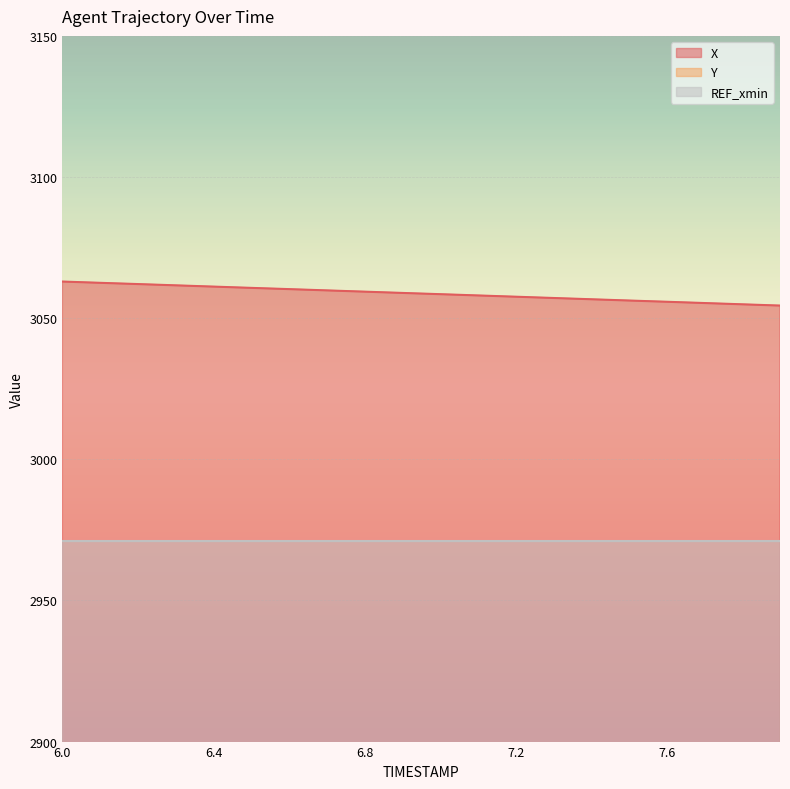

Is it true that X equals 3057.6 at 7.2?

True